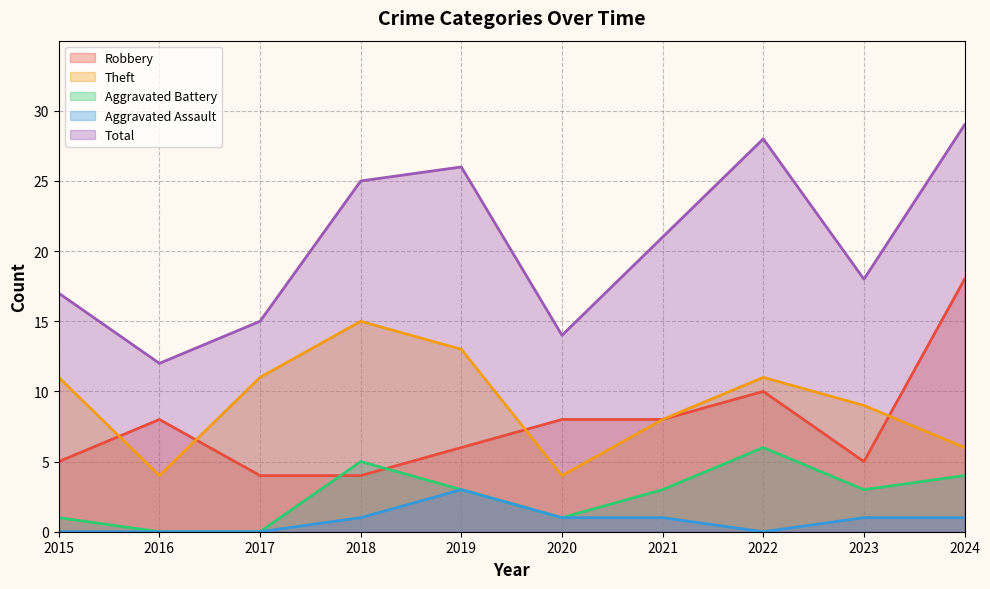

What is the difference between the highest and lowest values at 2018?

24